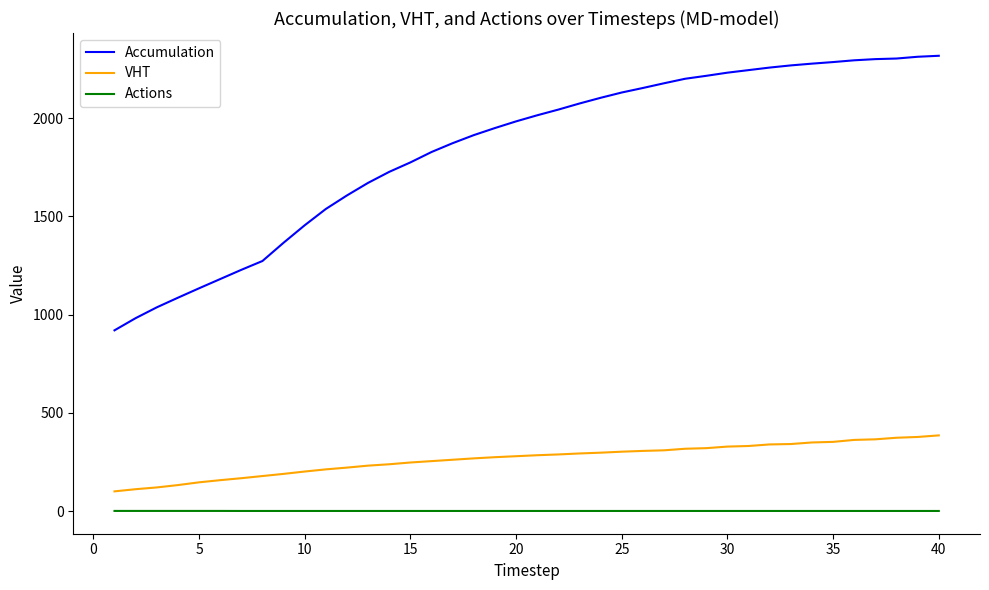

What is the difference between the maximum and minimum values in the Accumulation series?

1398.0